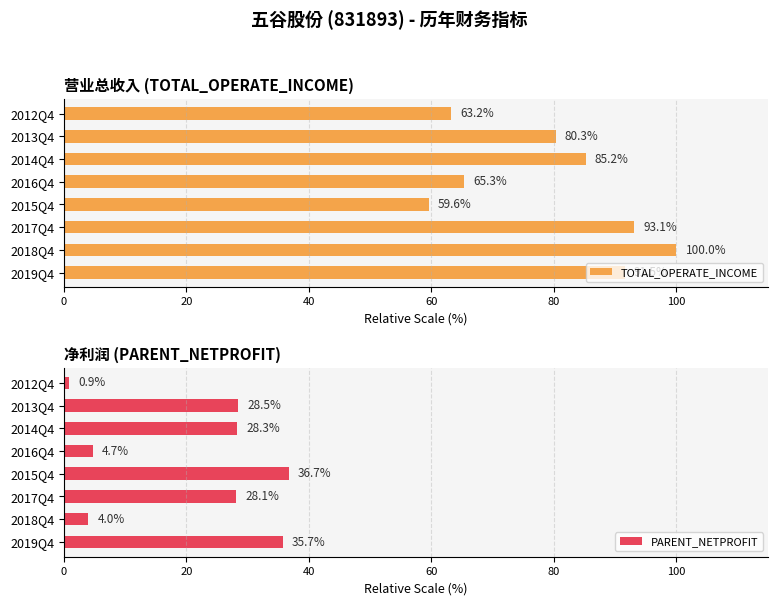

Where is TOTAL_OPERATE_INCOME nearest to the value 79?

2013Q4